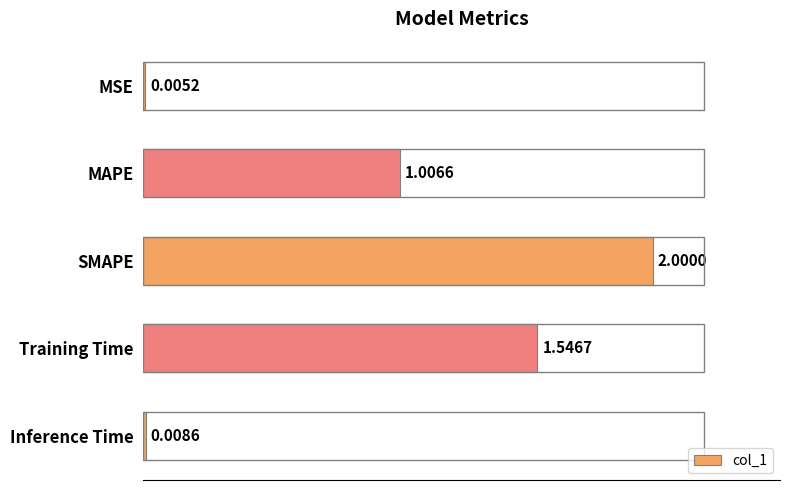

At which label is the value closest to 1?

MAPE